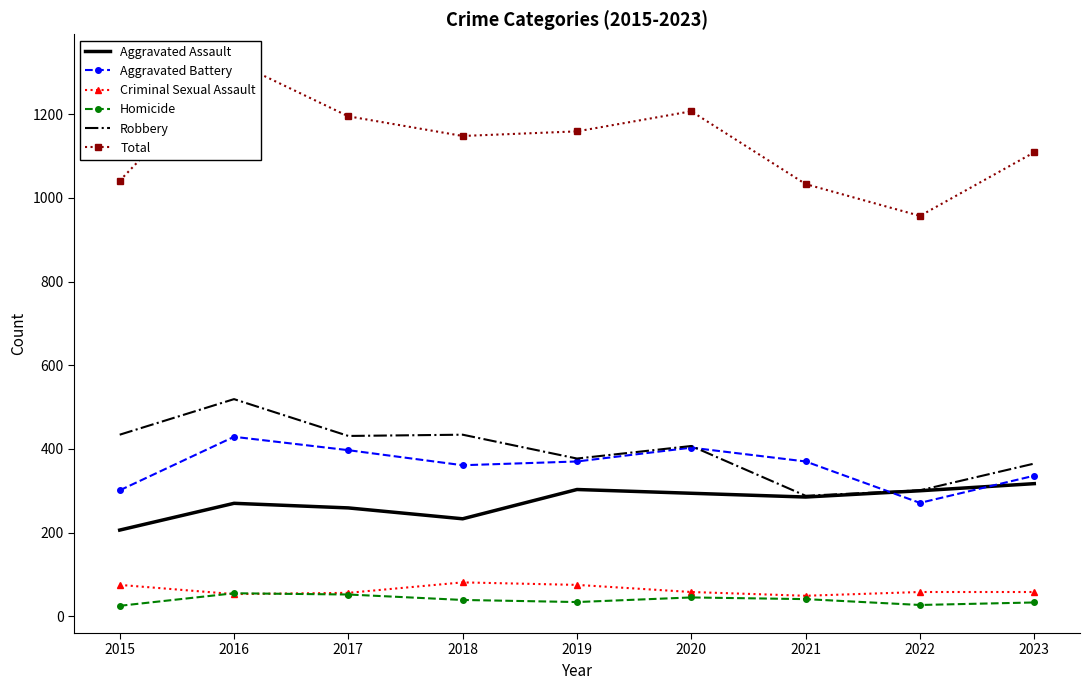

List the labels in order of Aggravated Battery value, smallest first.

2022, 2015, 2023, 2018, 2019, 2021, 2017, 2020, 2016